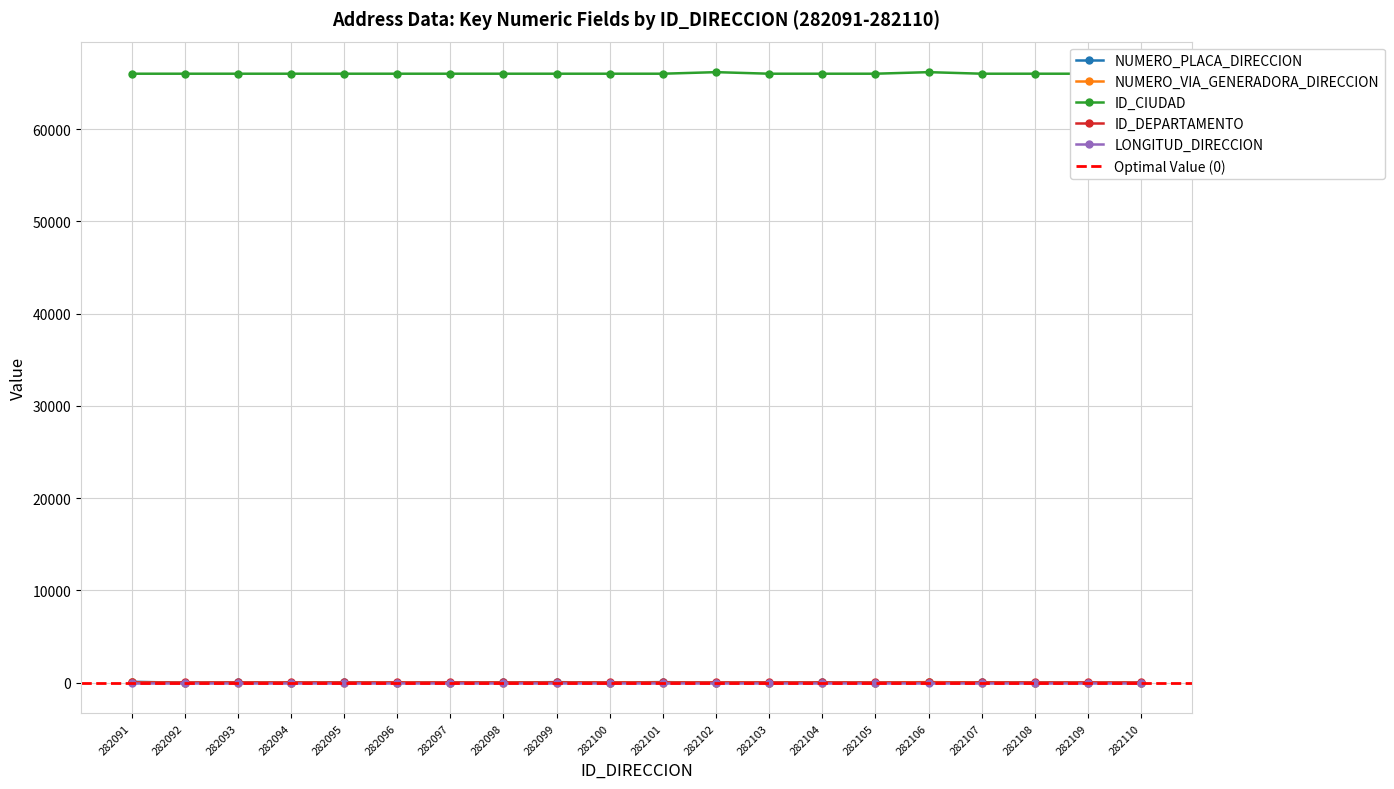

Read the ID_CIUDAD value at 282098, to the nearest 5.

66000